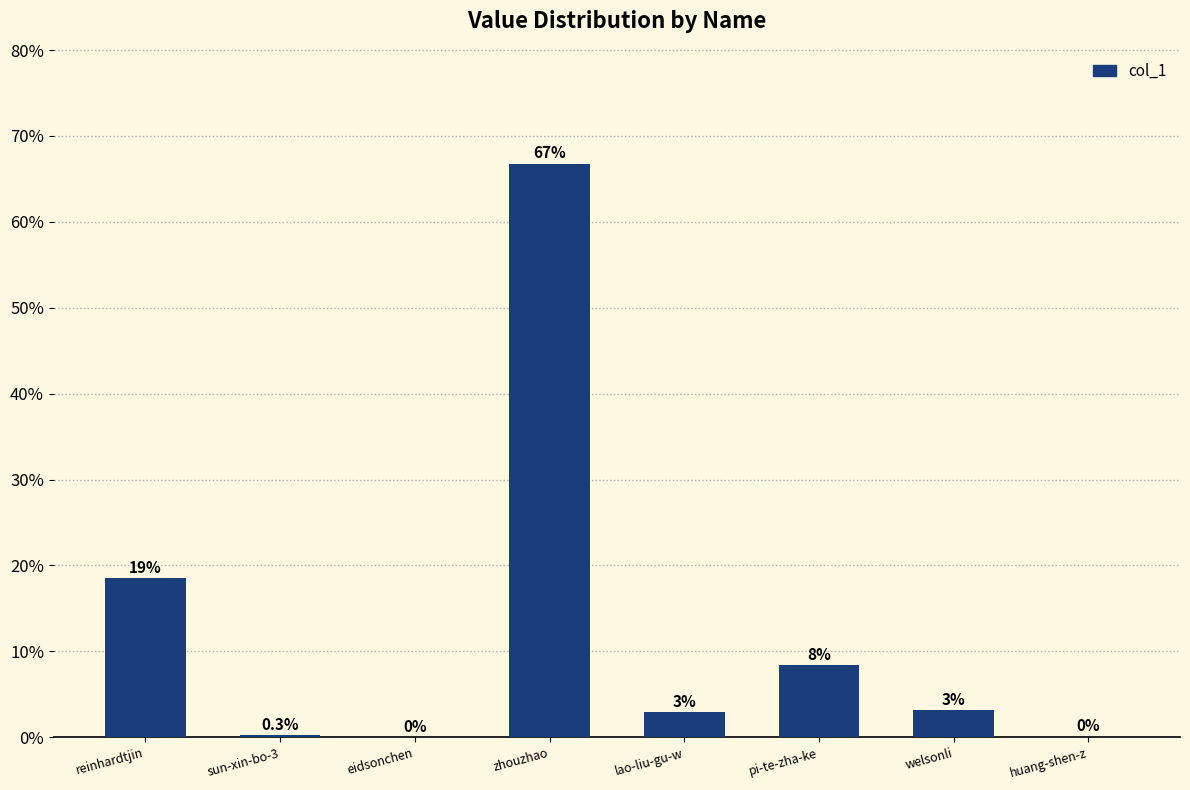

How many distinct data groups are displayed?

1